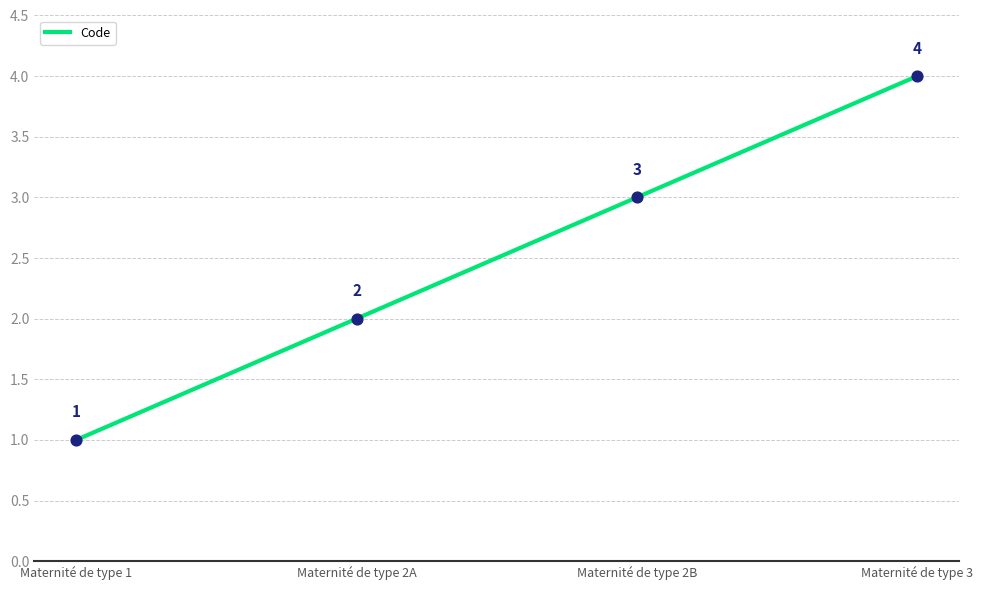

What is the change in value from Maternité de type 2A to Maternité de type 2B?

+1